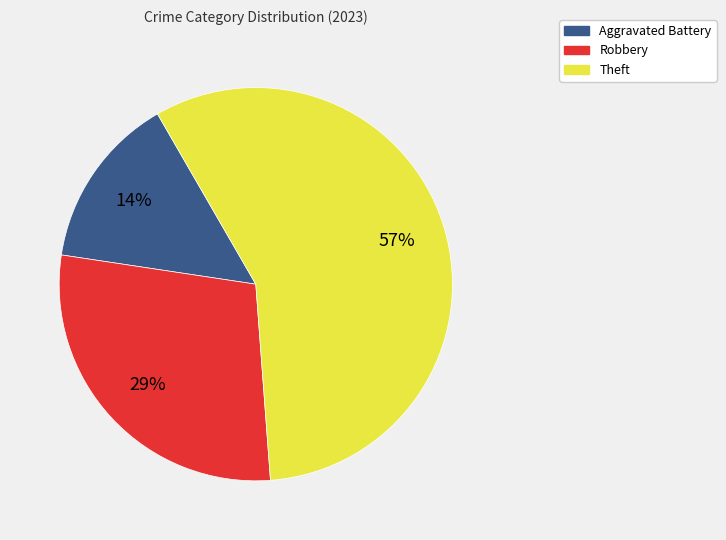

Between Theft and Aggravated Battery, which is larger?

Theft